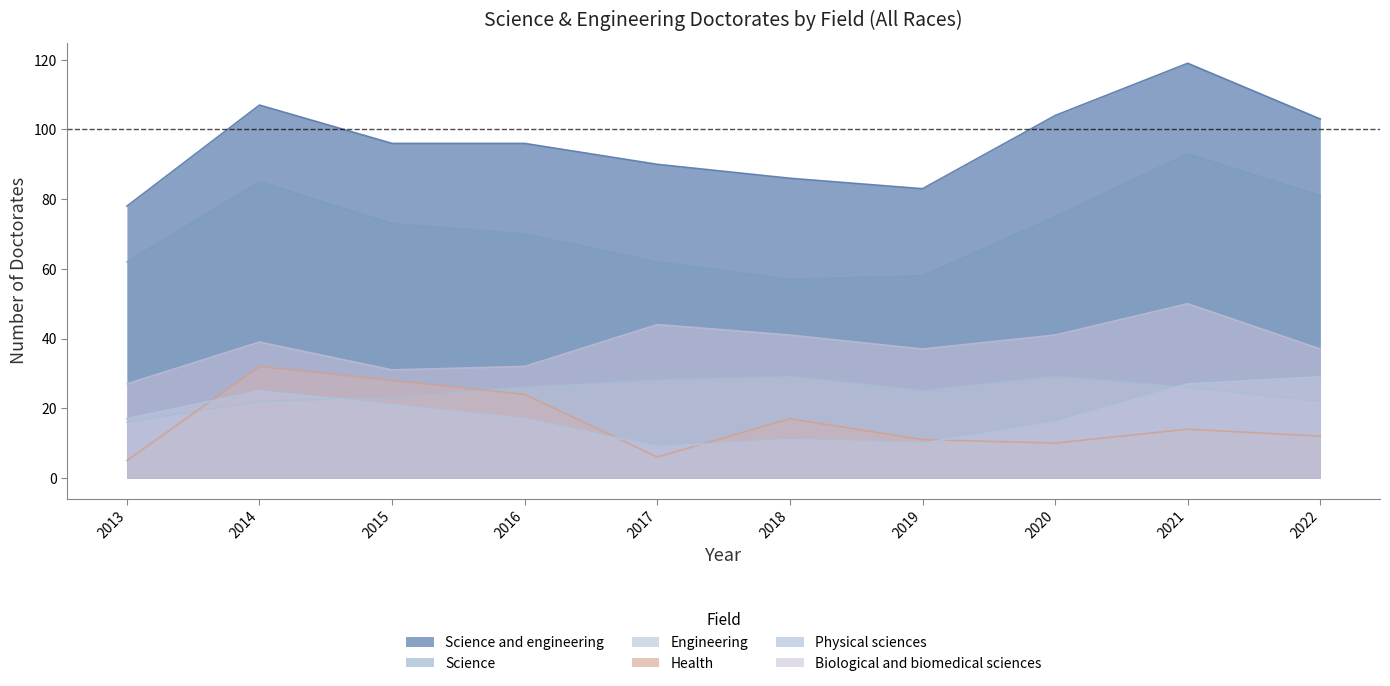

List the series in order of their peak value, lowest first.

Engineering, Physical sciences, Health, Biological and biomedical sciences, Science, Science and engineering